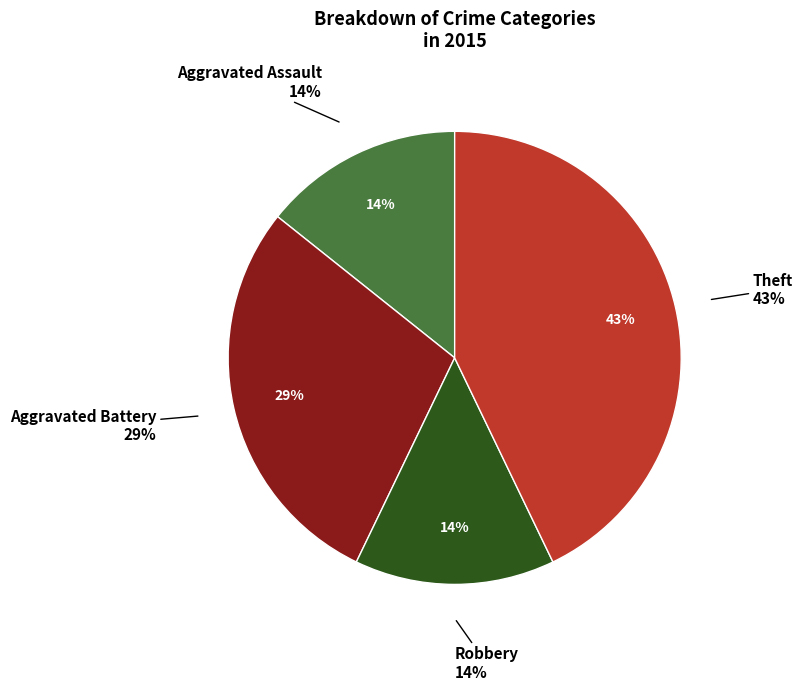

Is Motor Vehicle Theft the majority of the pie?

No